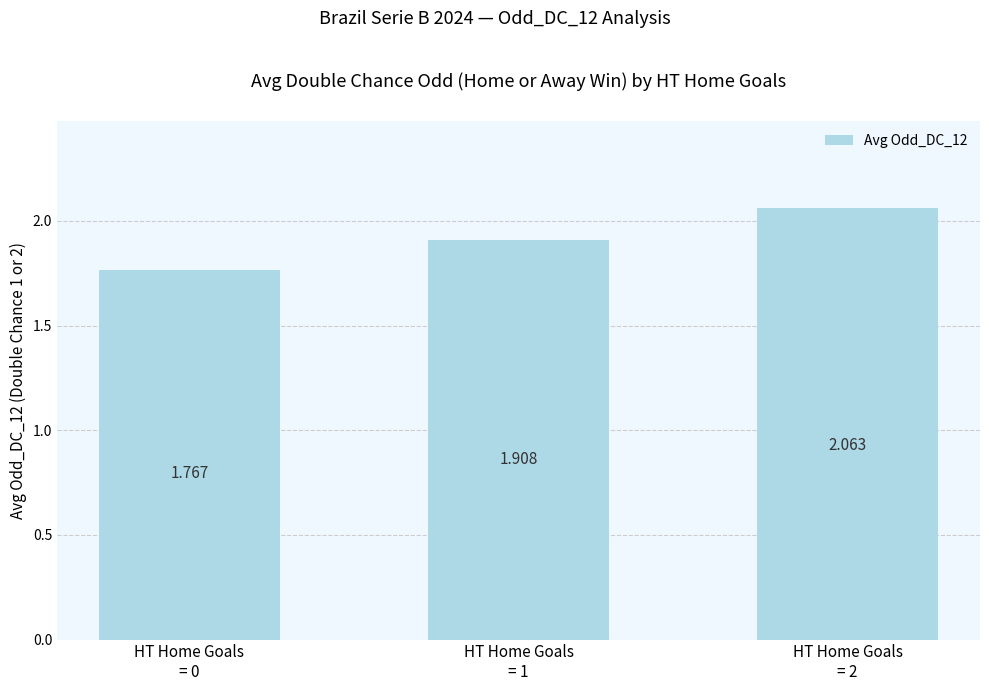

What is the label of the 3rd bar from the right?

HT Home Goals
= 0